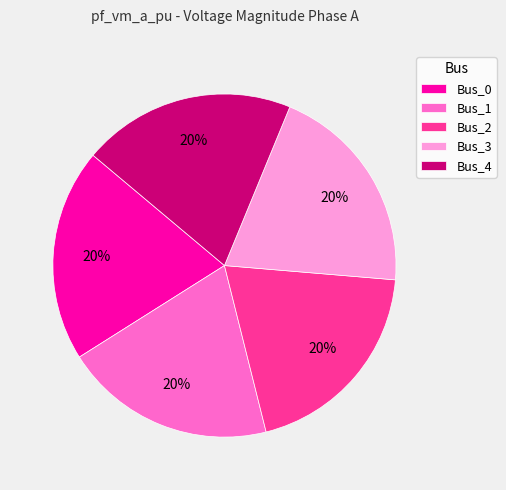

How many segments does this pie chart have?

5